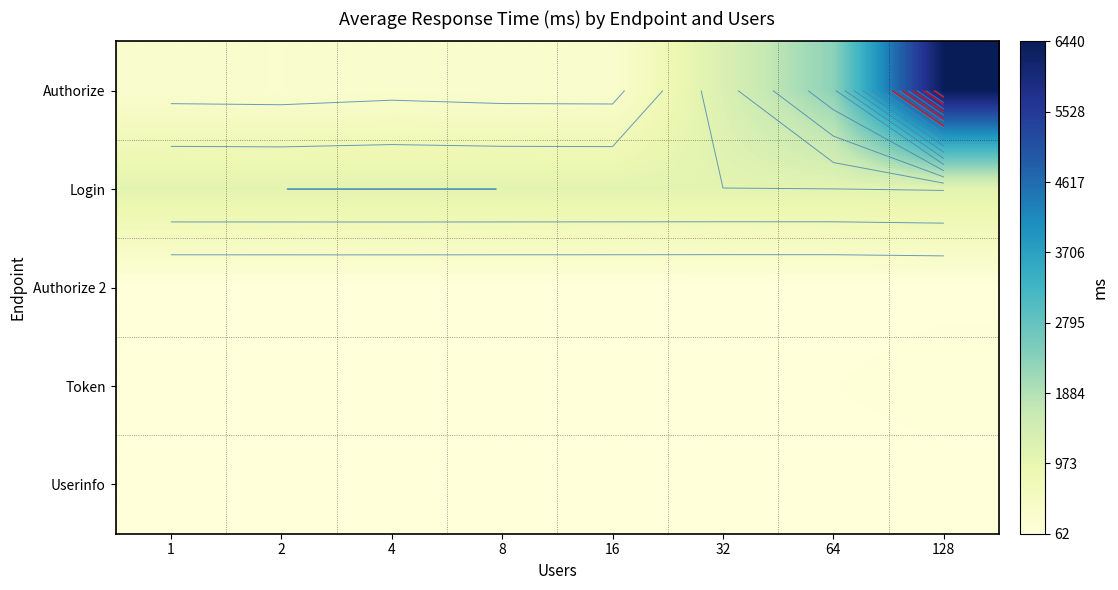

The Authorize 2 series shows 73 at 128. True or false?

True